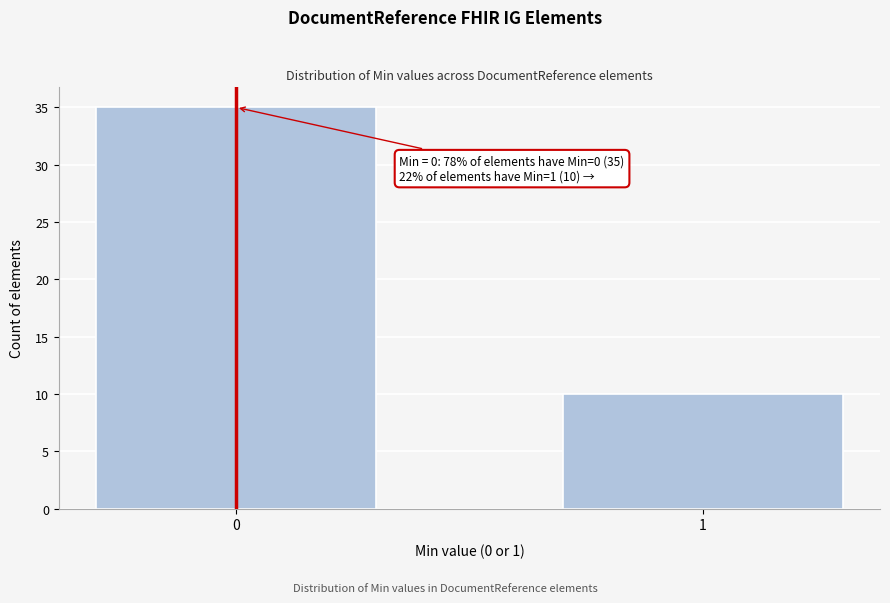

Reading left to right, transcribe all the data shown in this chart.

35	10